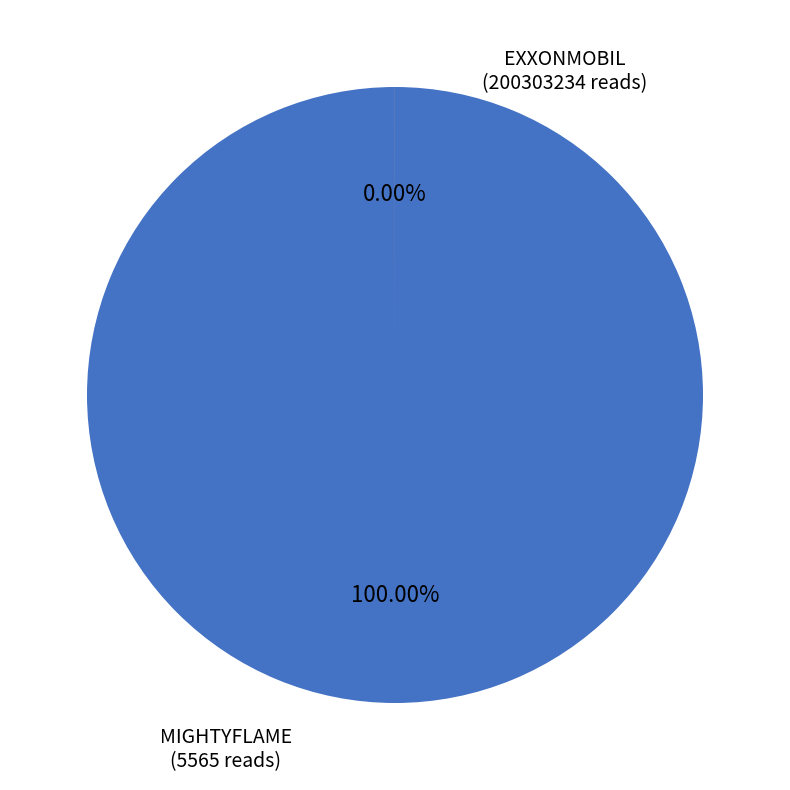

What is the change in value from exxonmobil to mightyflame?

-200297669